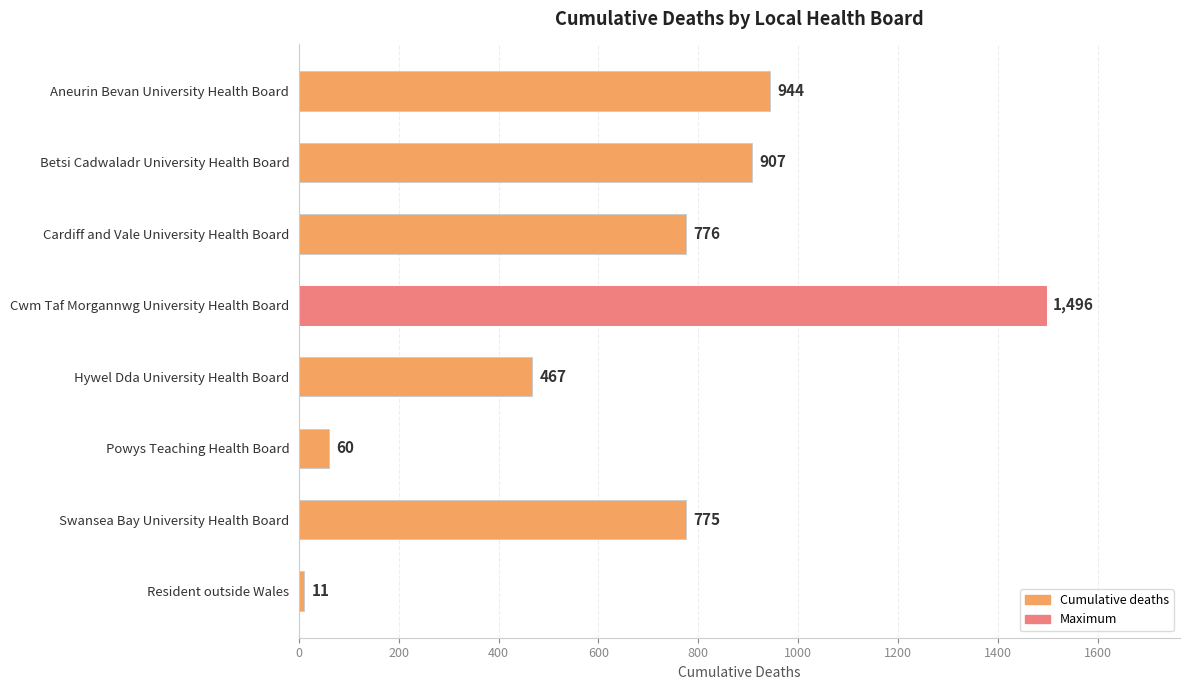

Reading top to bottom, extract all data points from this chart.

944	907	776	1496	467	60	775	11